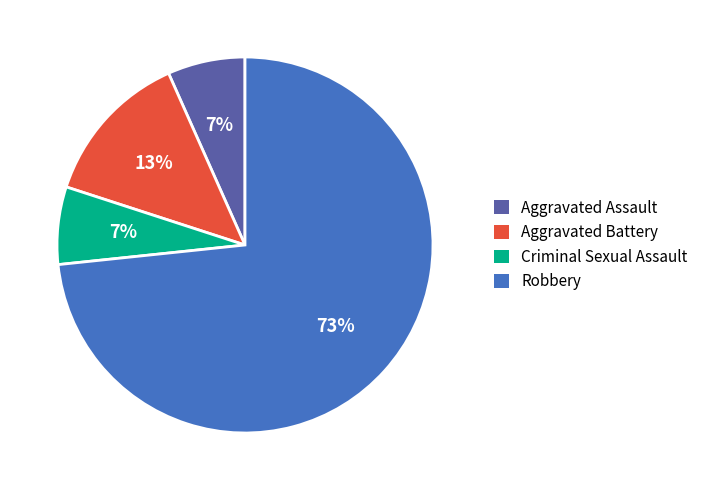

Combined, do Aggravated Assault and Robbery account for over 50%?

Yes